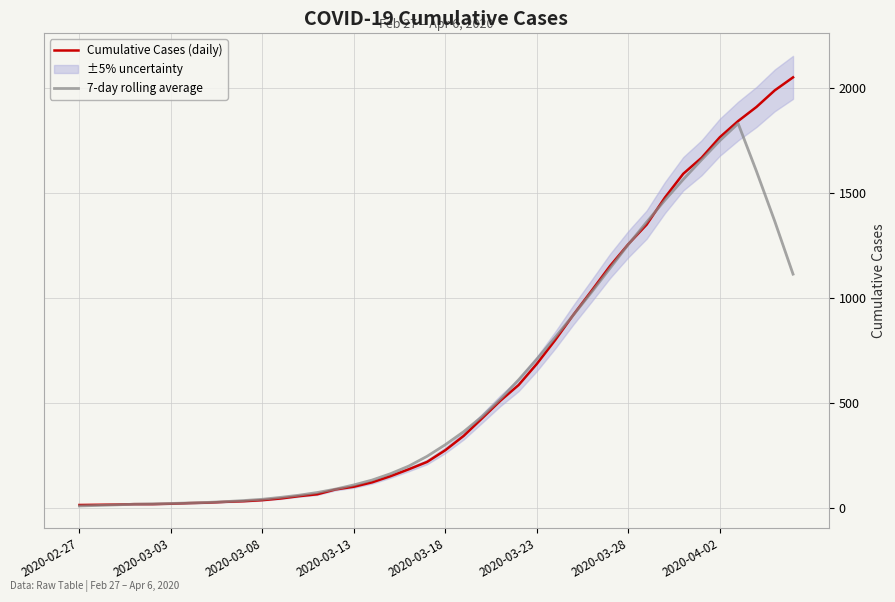

Reading left to right, transcribe all the data shown in this chart.

Cumulative Cases (daily): 13.0	14.0	15.0	17.0	17.0	19.0	22.0	24.0	28.0	31.0	36.0	44.0	55.0	64.0	87.0	100.0	121.0	150.0	183.0	218.0	274.0	342.0	425.0	509.0	584.0	685.0	798.0	919.0	1034.0	1151.0	1255.0	1348.0	1477.0	1590.0	1666.0	1764.0	1841.0	1908.0	1987.0	2049.0
7-day rolling average: 8.4	10.9	13.6	16.7	18.3	20.3	22.6	25.3	29.1	34.3	40.3	49.3	59.6	72.4	88.7	108.6	131.9	161.9	198.3	244.7	300.1	362.1	433.9	516.7	608.9	707.7	811.4	918.0	1027.1	1140.3	1253.4	1360.1	1464.4	1563.0	1656.3	1747.6	1829.3	1602.1	1364.1	1112.1